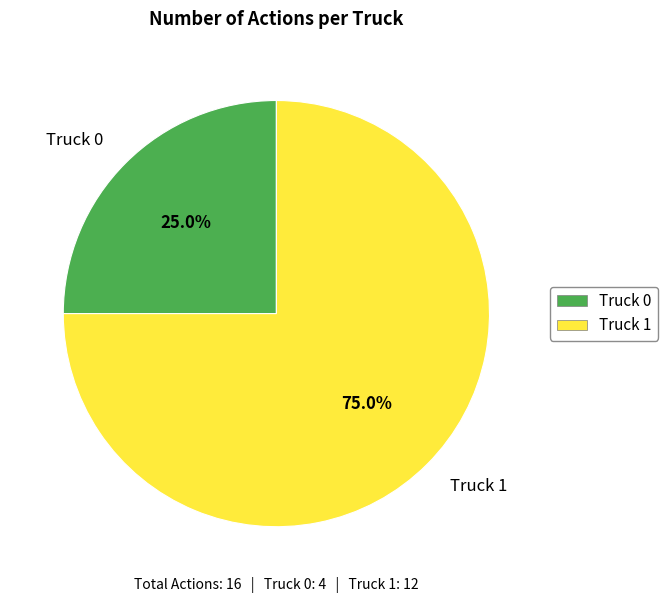

Between Truck 0 and Truck 1, which is larger?

Truck 1